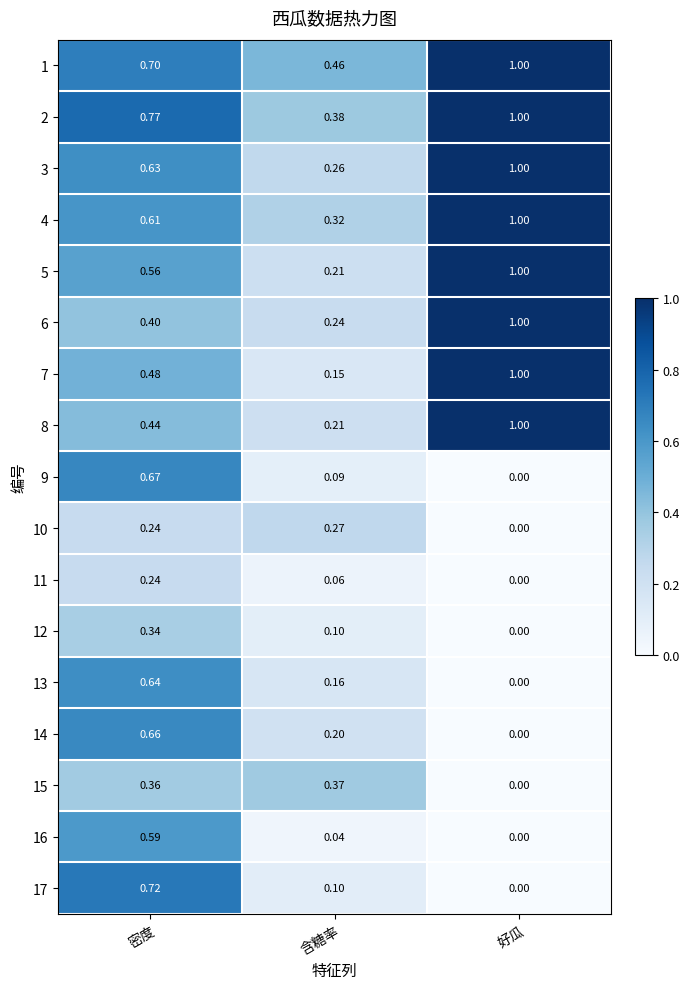

Which series has the largest range (max minus min)?

7